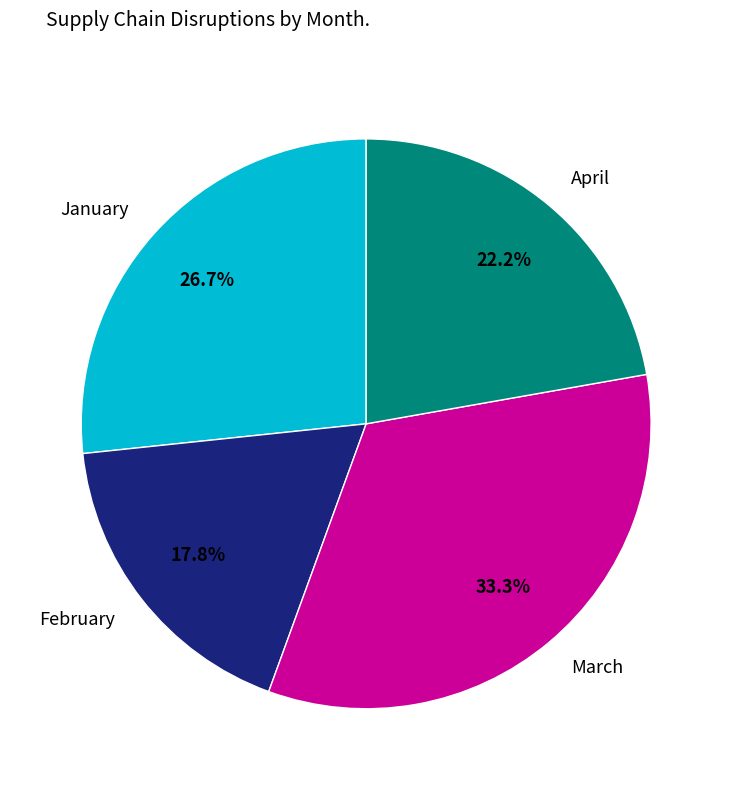

Which category has the biggest portion of the pie?

March